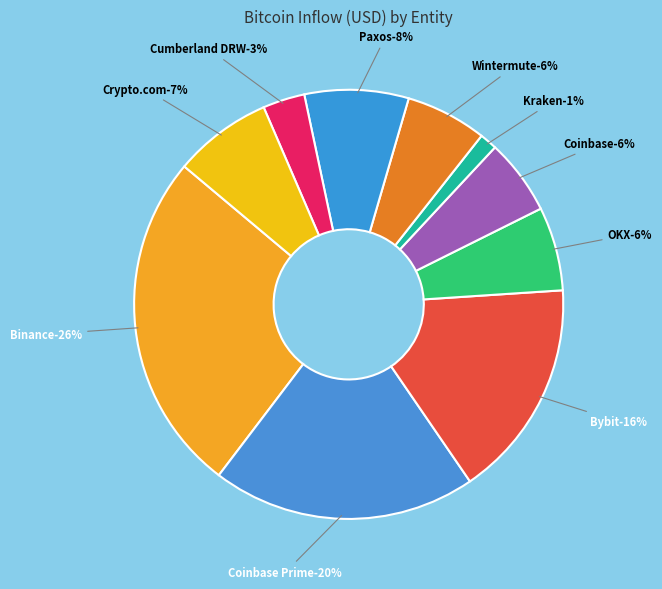

What is the ratio of the value at Bybit to the value at OKX?

2.6